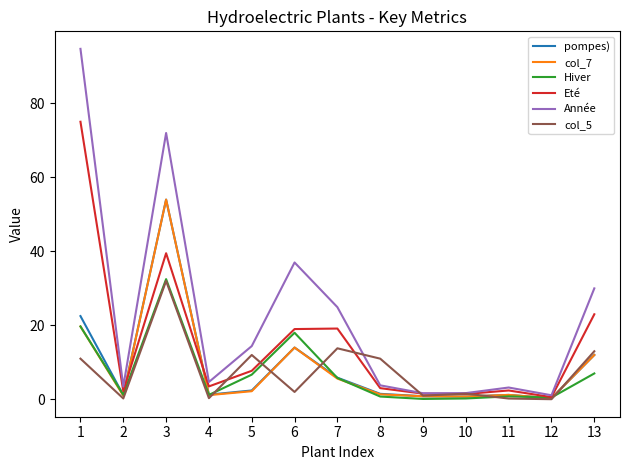

Is it true that Hiver equals 1.2 at 2?

True